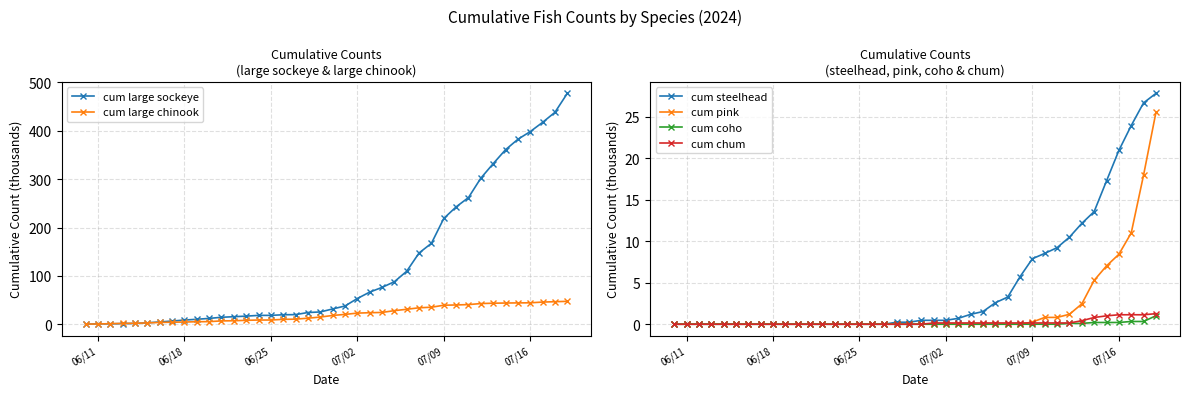

What is the total value across all series at 07/16?

473.4